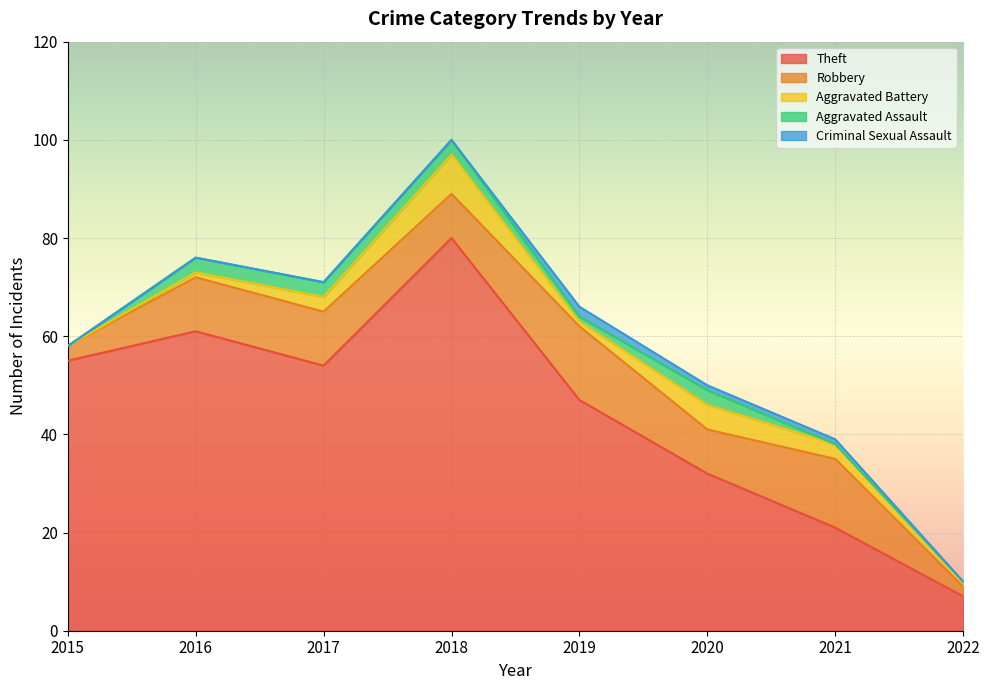

The value of Aggravated Battery at 2018 is 8. True or false?

True